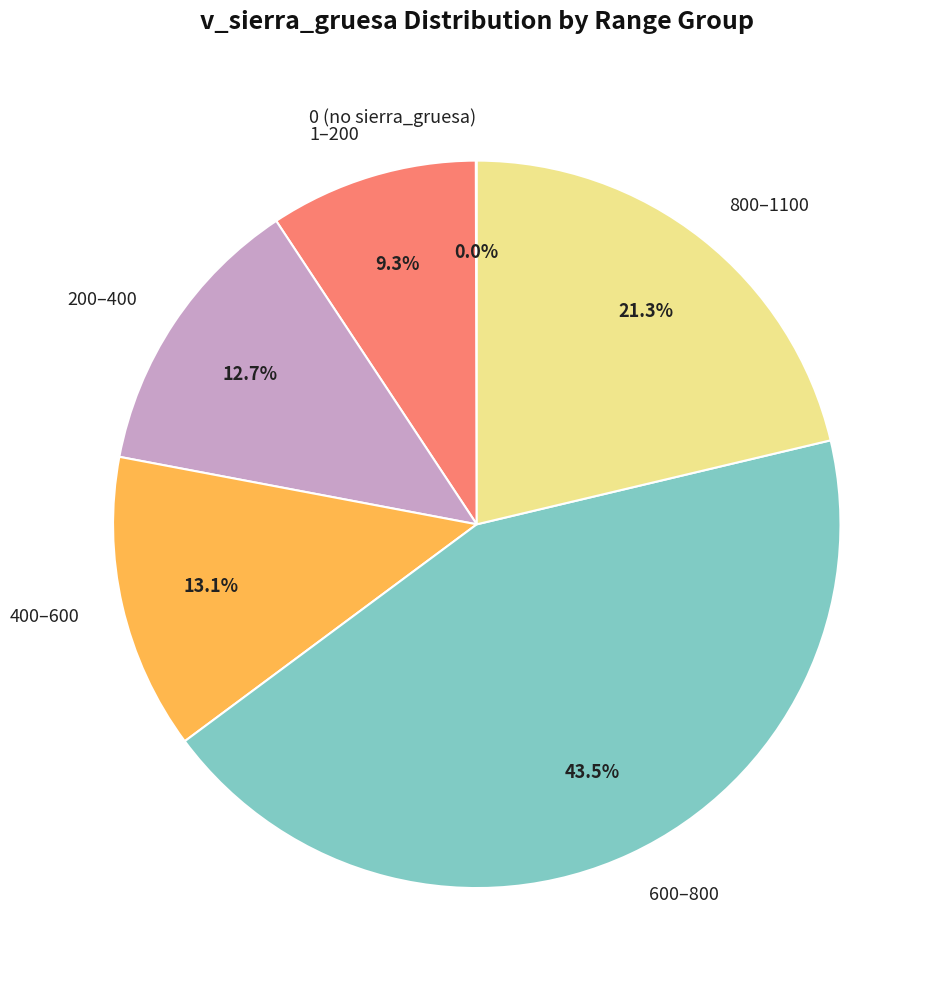

Which slice is the largest?

600–800